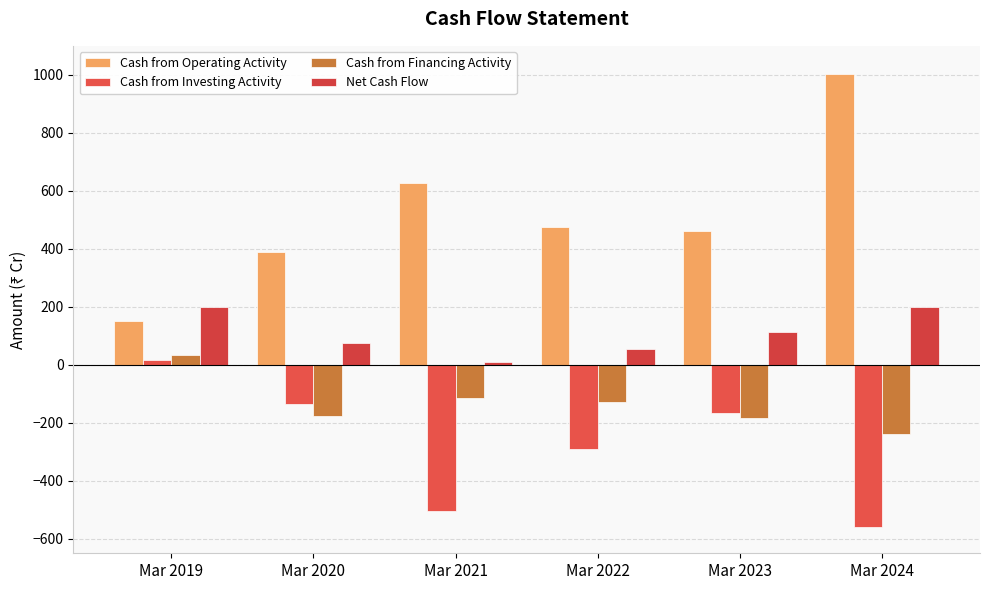

Is it true that Cash from Investing Activity equals -99 at Mar 2023?

False